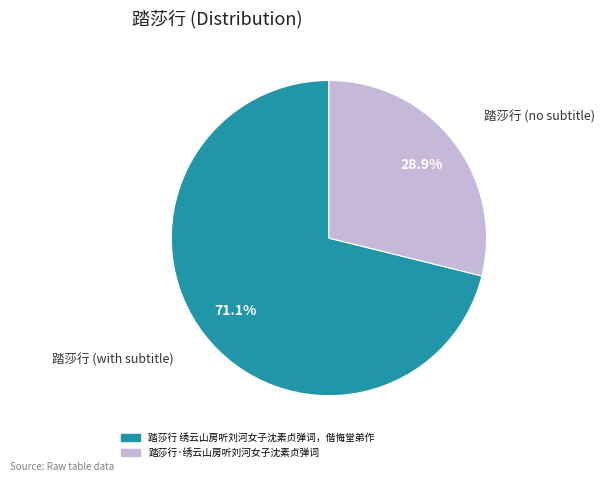

Which category has the biggest portion of the pie?

踏莎行 绣云山房听刘河女子沈素贞弹词，偕悔堂弟作